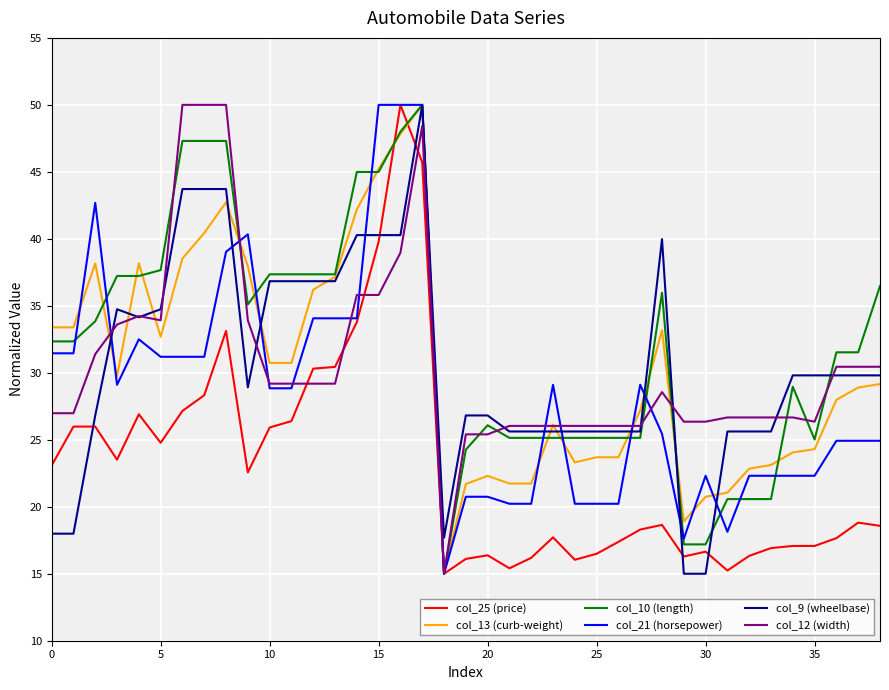

What is the minimum value for col_13 (curb-weight)?

15.0